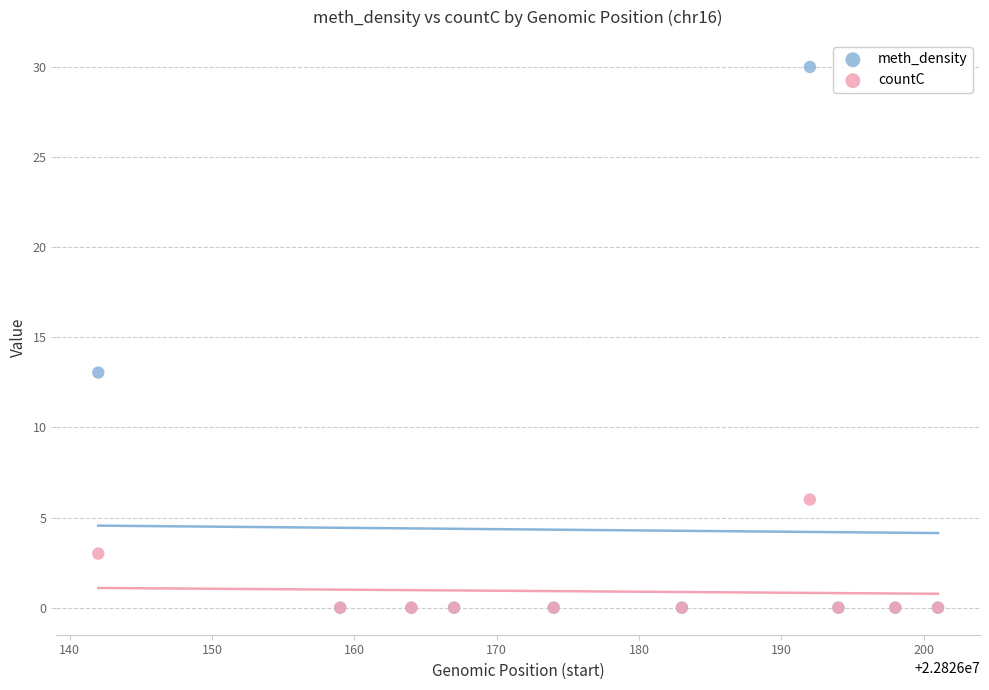

Across all series, what Y value is closest to 15?

13.0